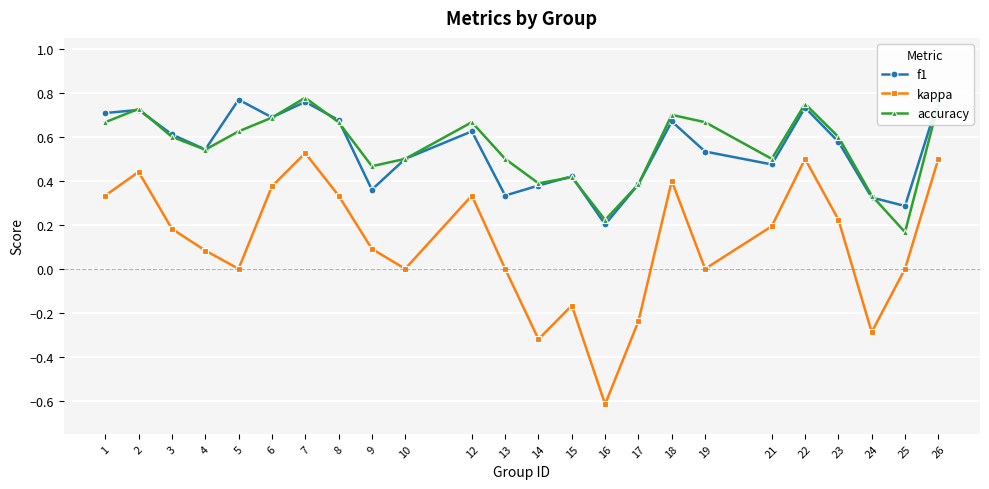

Between 12 and 17, which series saw the biggest shift?

kappa